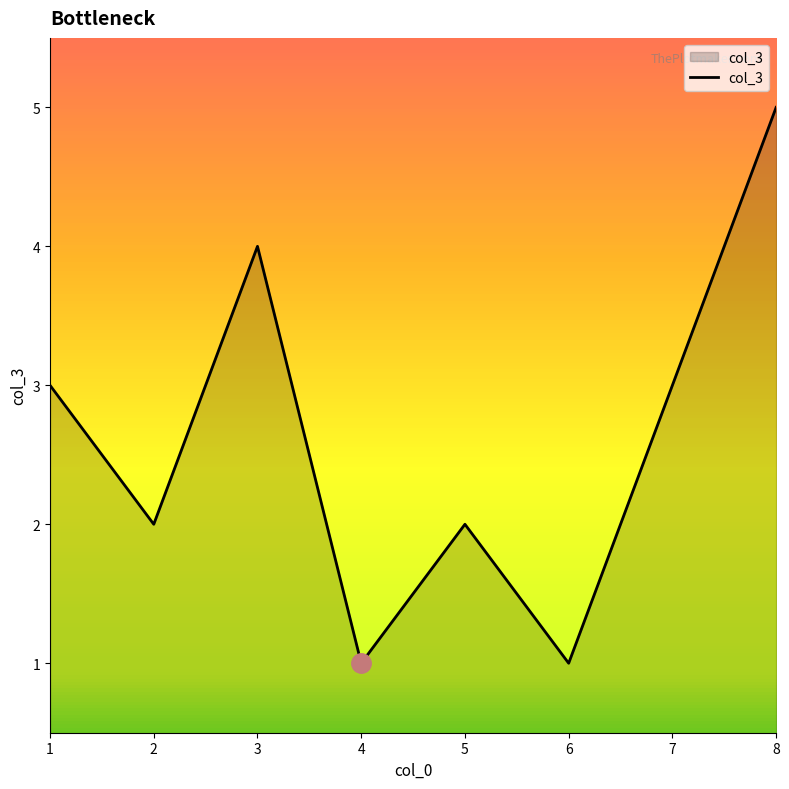

What is the difference between the maximum and minimum values?

4